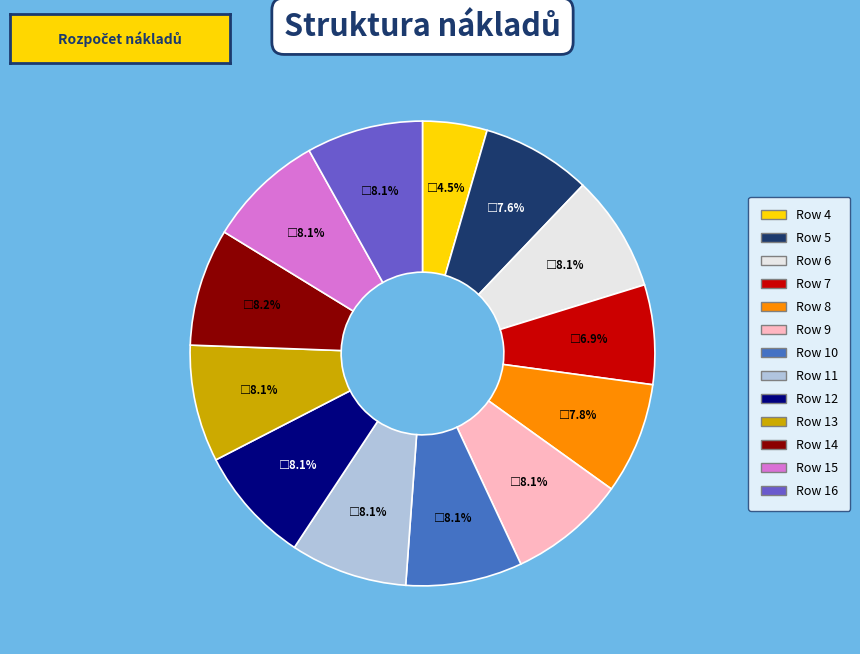

How many slices are in this pie chart?

13